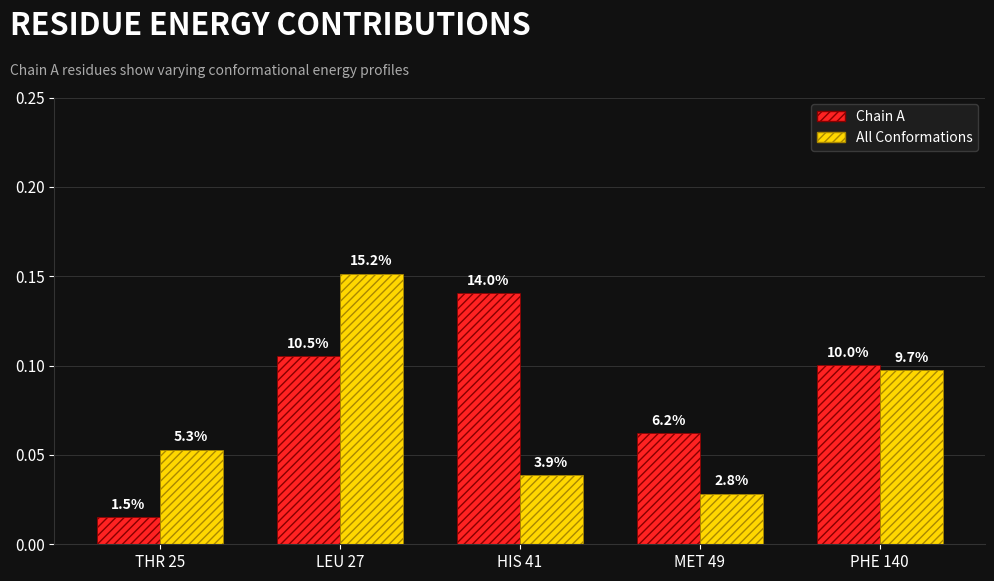

Reading right to left, extract all data points from this chart.

Chain A: 0.1	0.1	0.1	0.1	0.0
All Conformations: 0.1	0.0	0.0	0.2	0.1